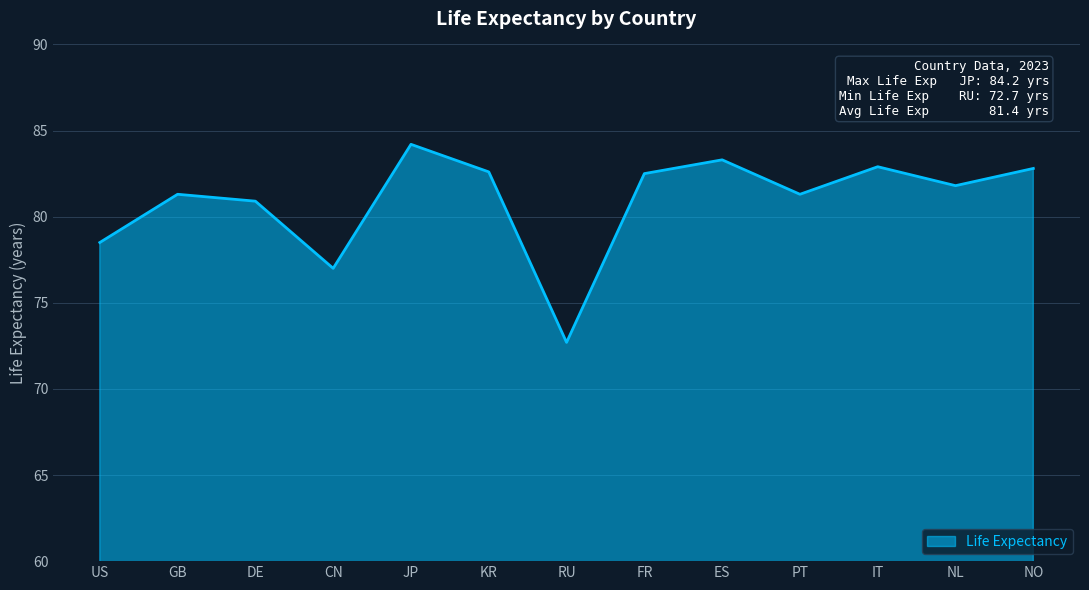

True or false: the data shows 80.9 at DE.

True